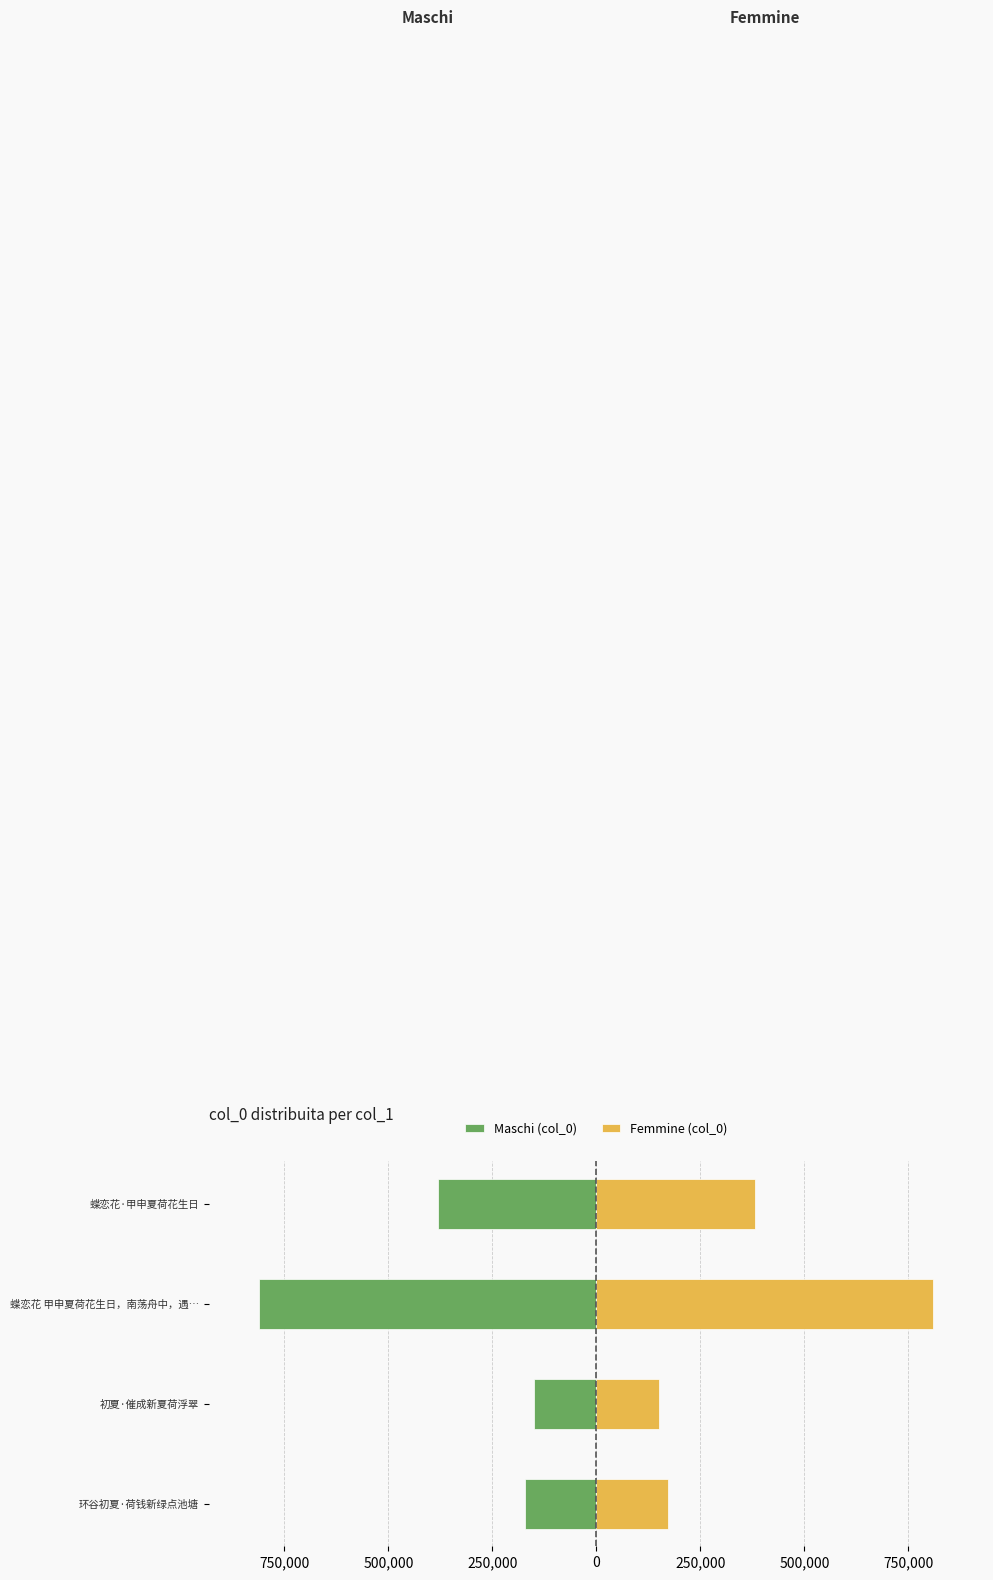

What is the value of the Femmine (col_0 right) bar at the 3rd from the left?

810005